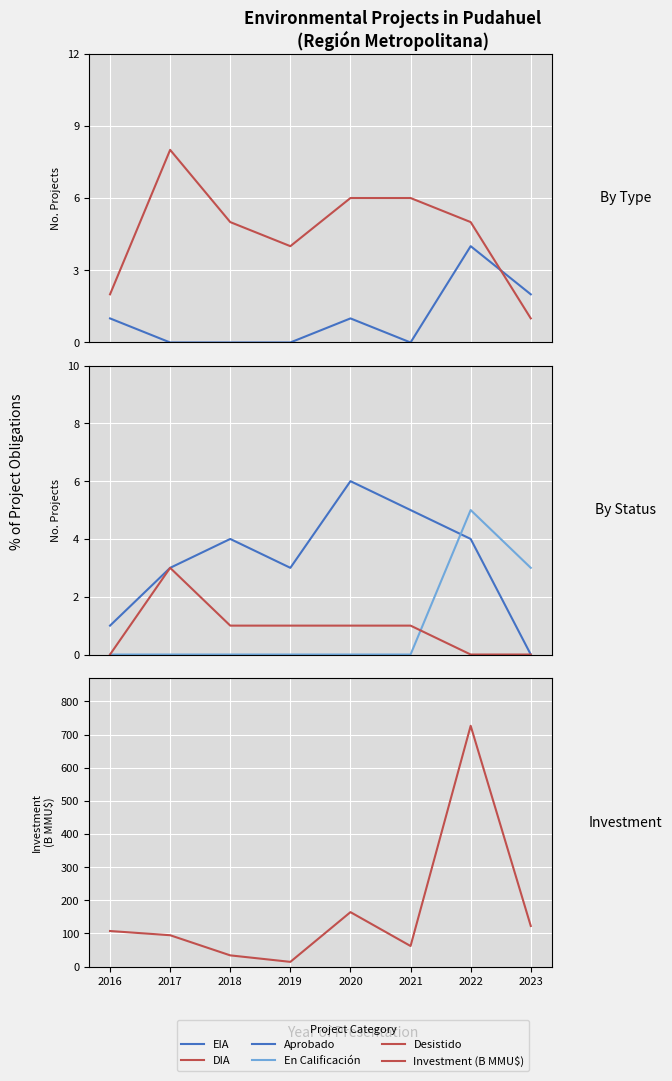

How many values in the Aprobado series are below 4?

4